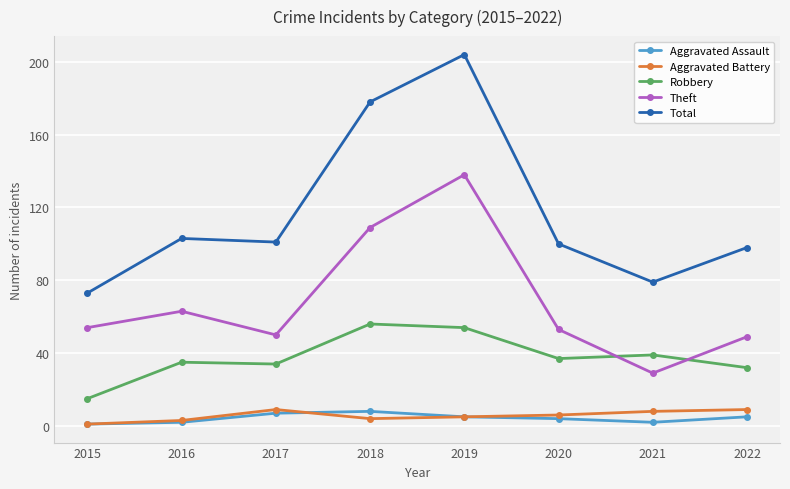

What is the spread (max minus min) of values at 2022?

93